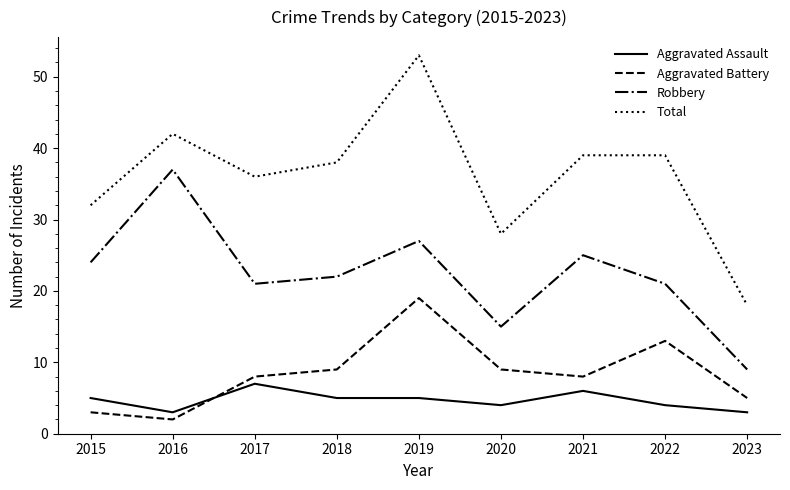

How many distinct data groups are displayed?

4